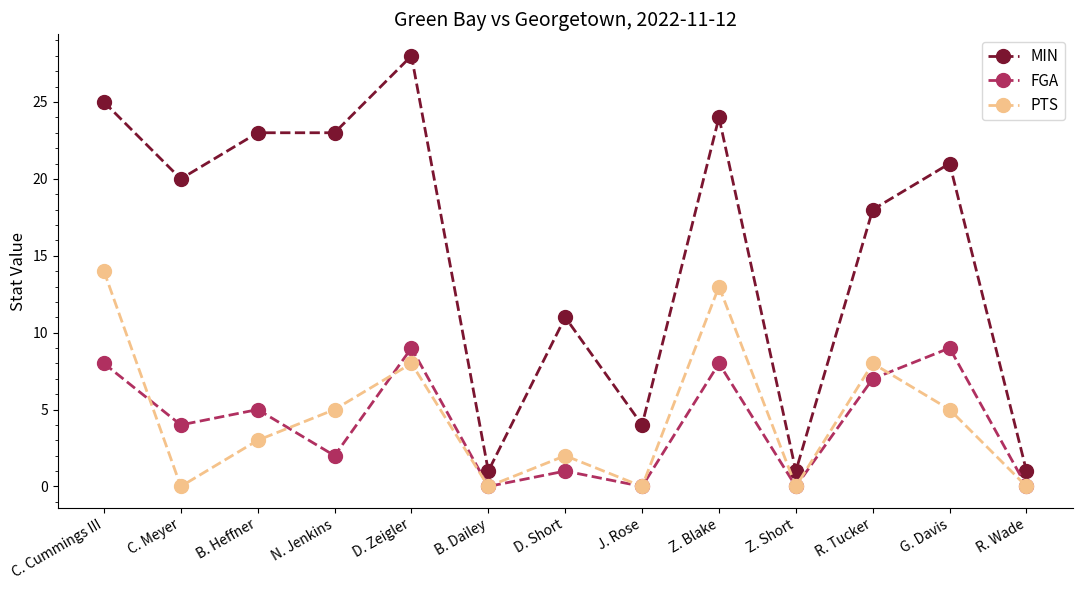

What is the label of the 12th point from the right?

C. Meyer